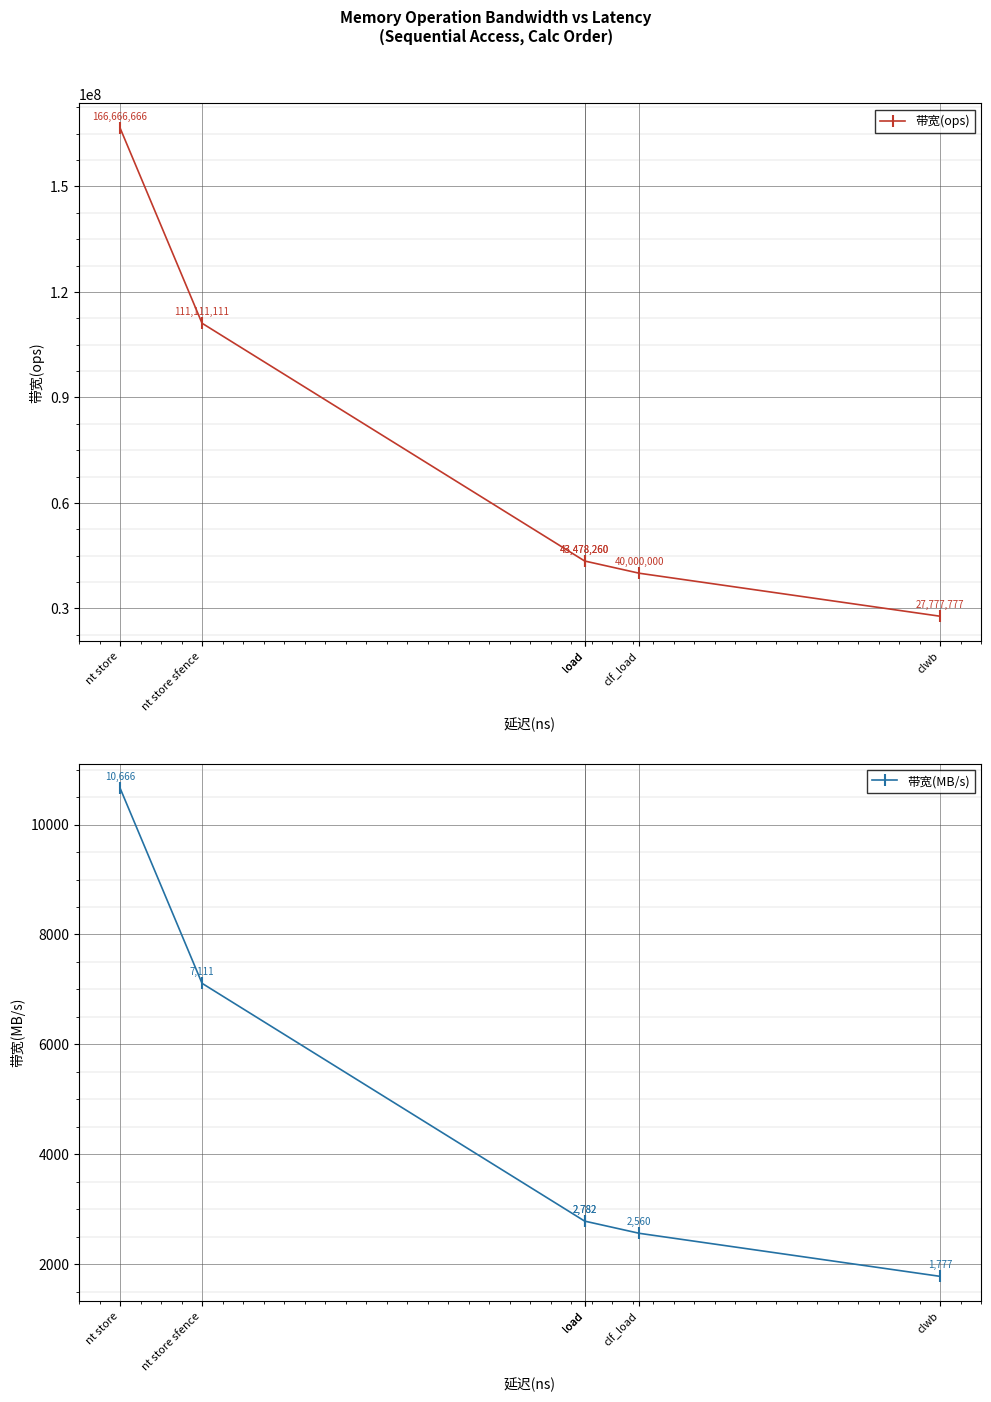

What is the sum of the 带宽(ops) values at load and clwb?

71256037